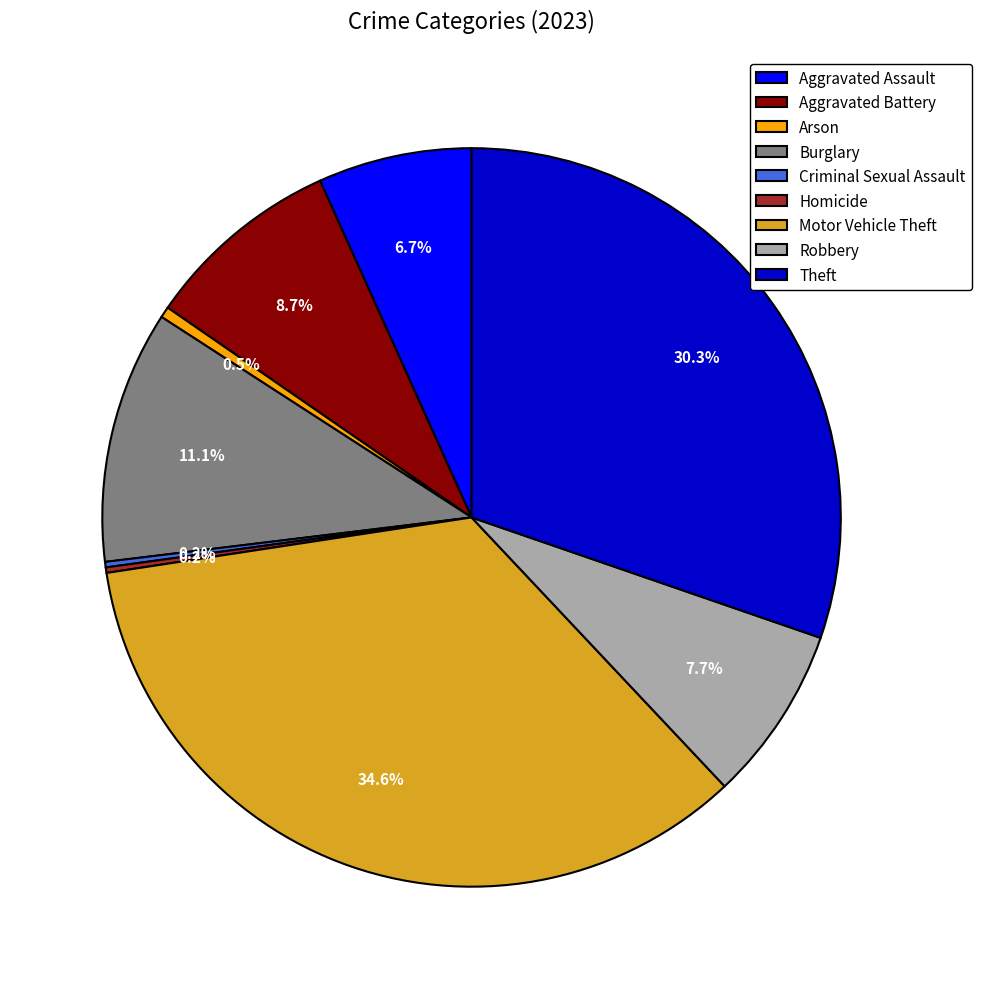

To the nearest percent, what is the combined percentage of Motor Vehicle Theft and Arson?

35%